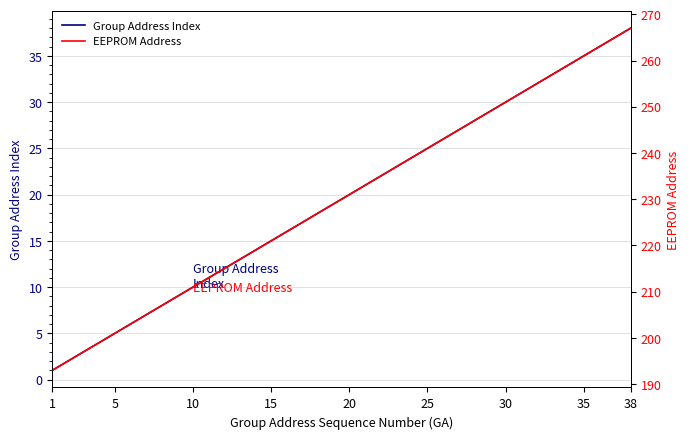

True or false: Group Address Index and EEPROM Address intersect in this chart.

False